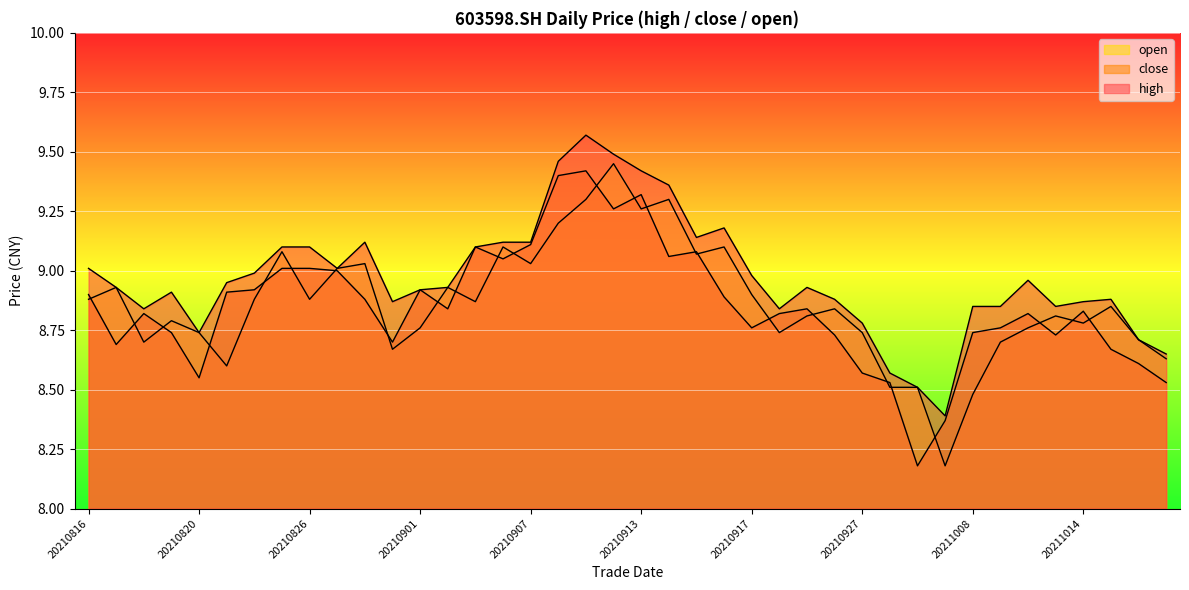

At how many categories does at least one series exceed 8?

40